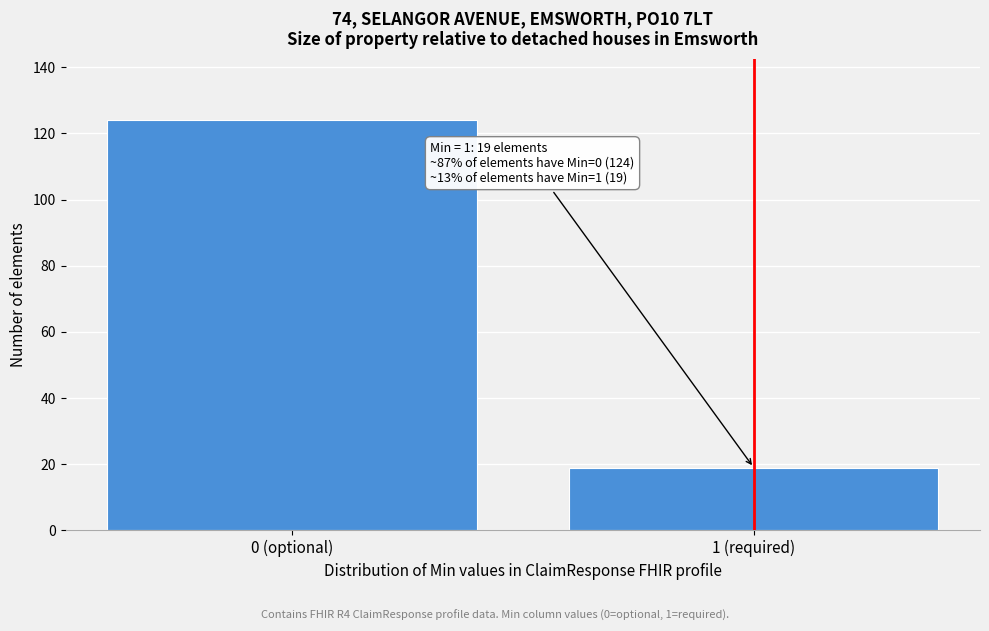

Reading left to right, list all the values displayed in this chart.

124	19